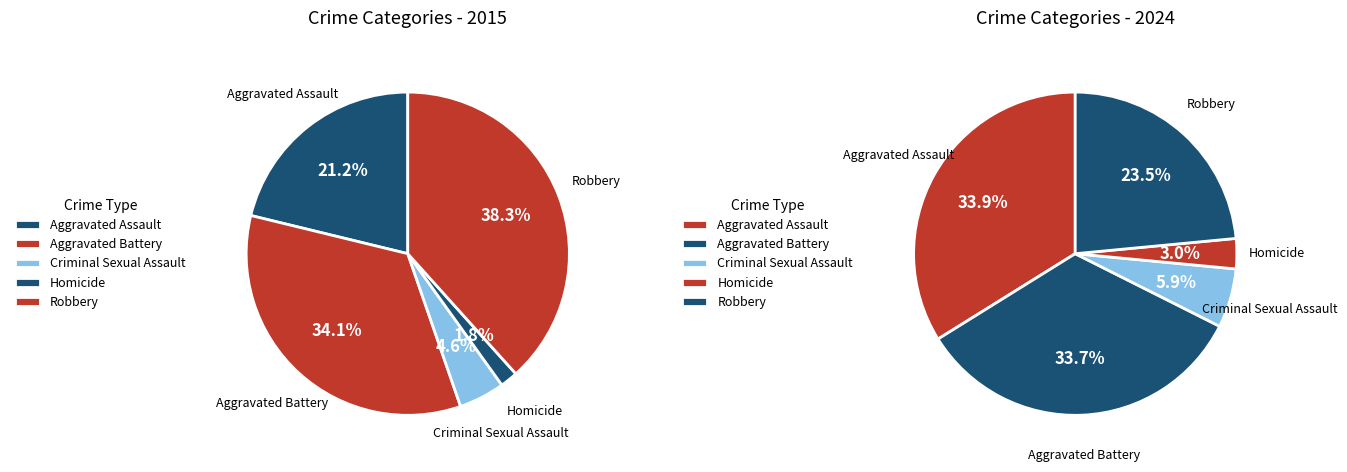

What percentage do Criminal Sexual Assault and Aggravated Battery together represent?

38.7%